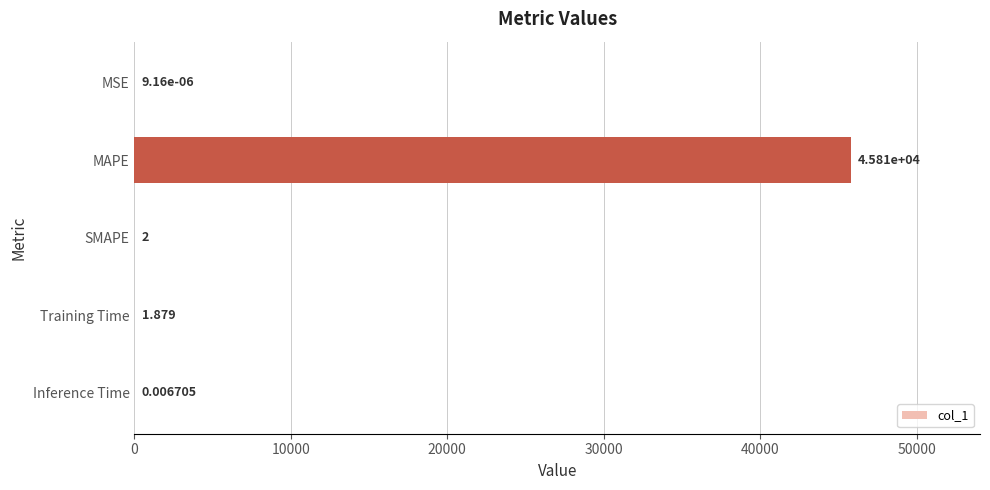

Are the bars horizontal?

Yes